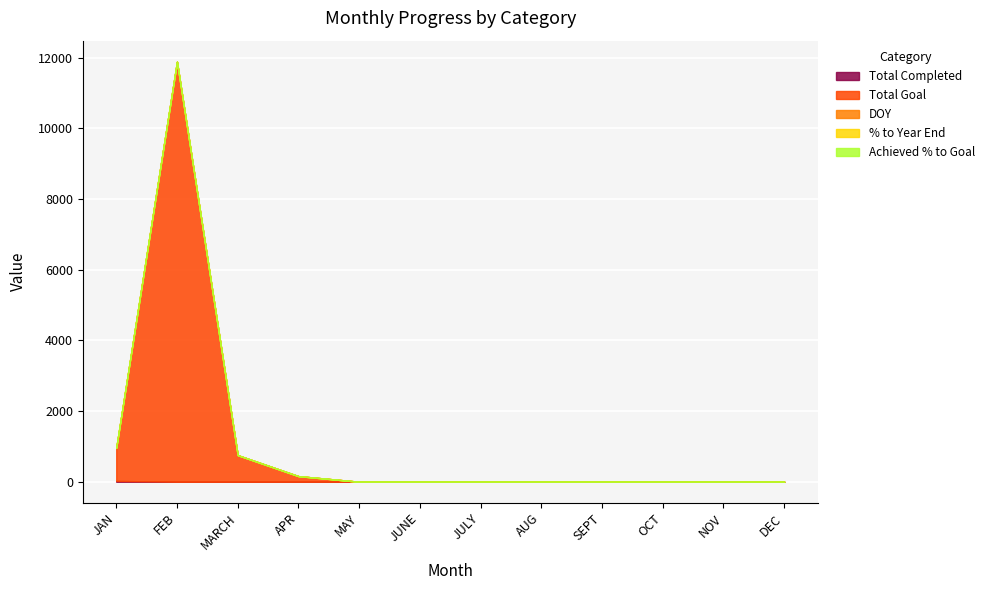

At APR, list the series in order from largest to smallest.

Total Goal, Total Completed, DOY, % to Year End, Achieved % to Goal